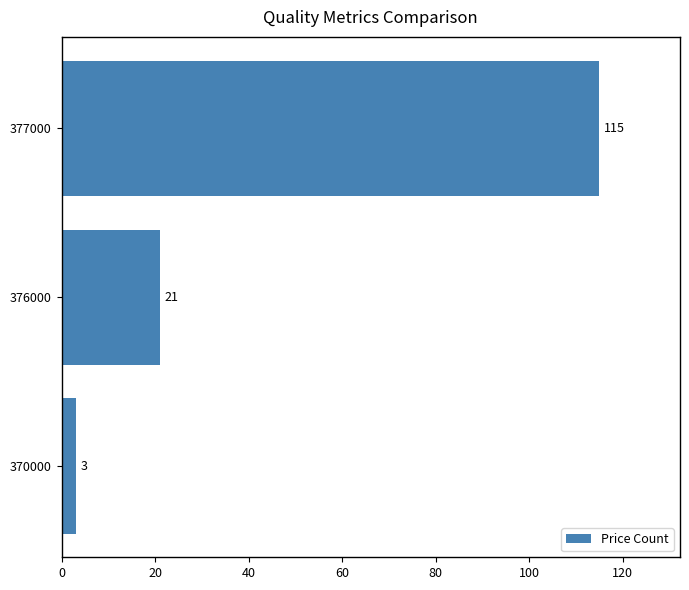

What is the change in value from 376000 to 377000?

+94